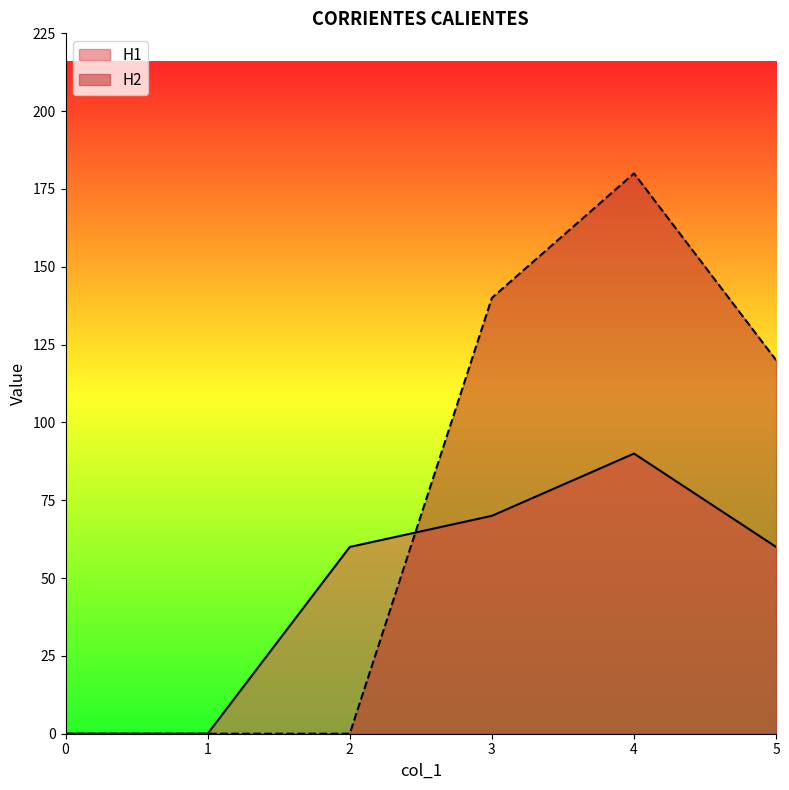

Which category has the highest value across all series?

4